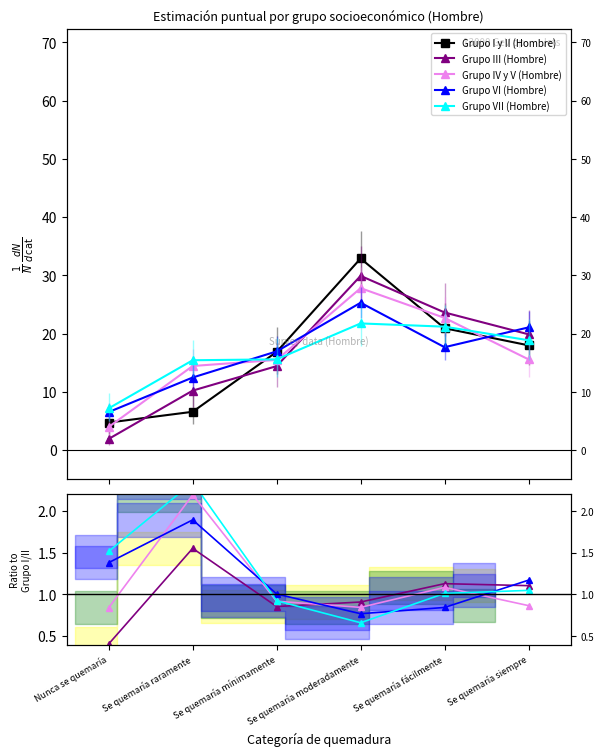

What is the average value of the Grupo VI (Hombre) series?

16.7